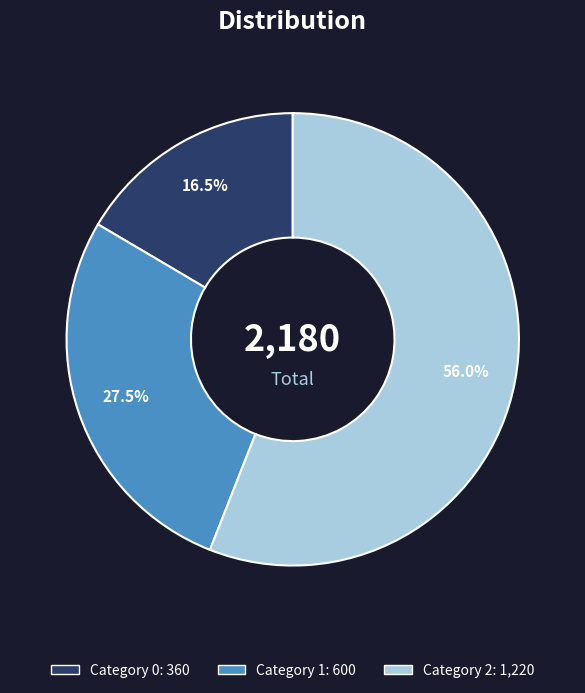

Is there any slice that represents more than half of the pie?

Yes